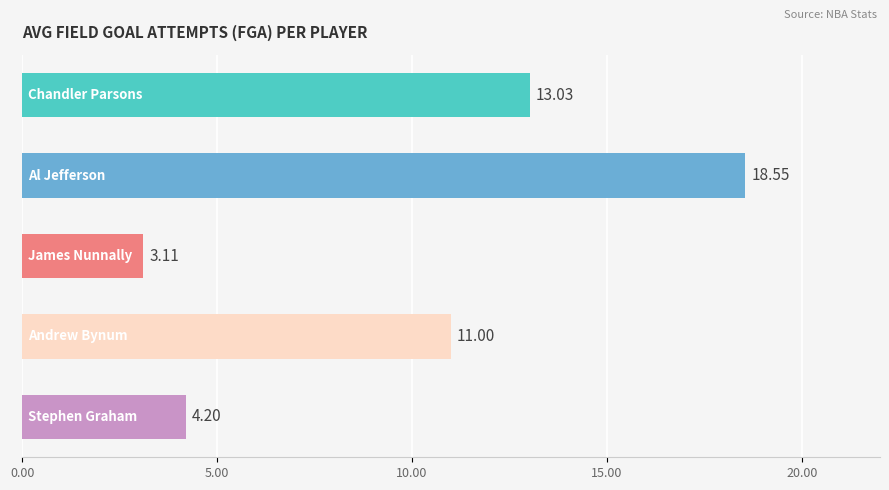

What is the sum of all values?

49.9